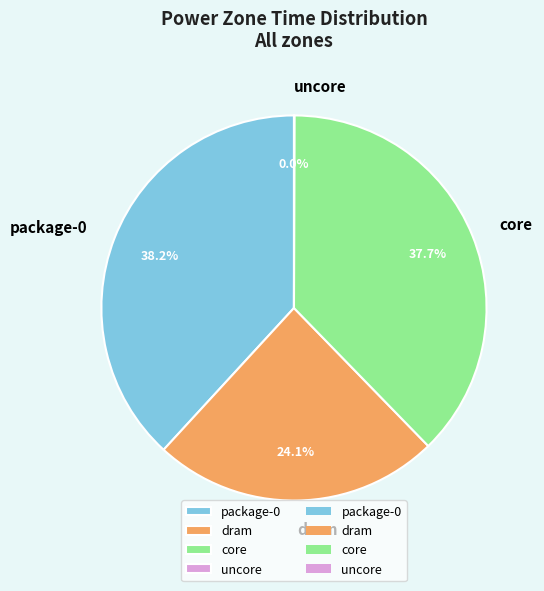

Does any single category account for the majority?

No